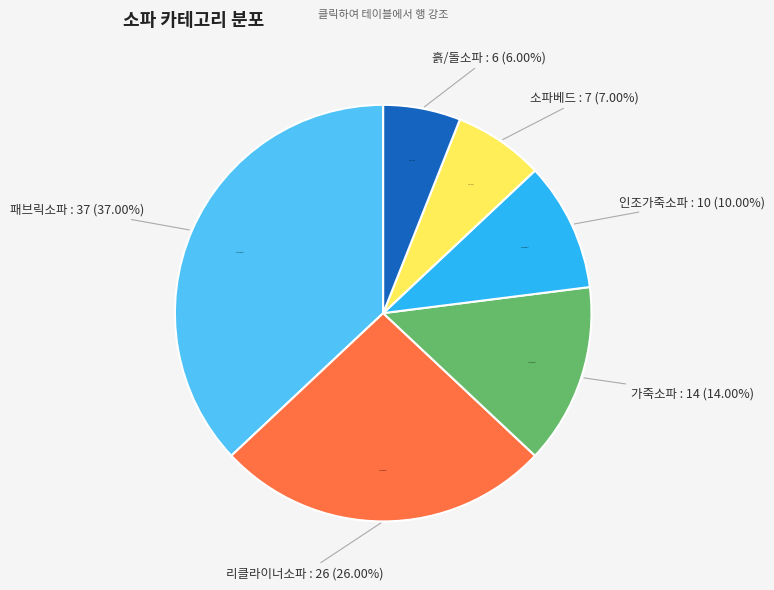

To the nearest percent, what is the combined percentage of 가죽소파 and 인조가죽소파?

24%